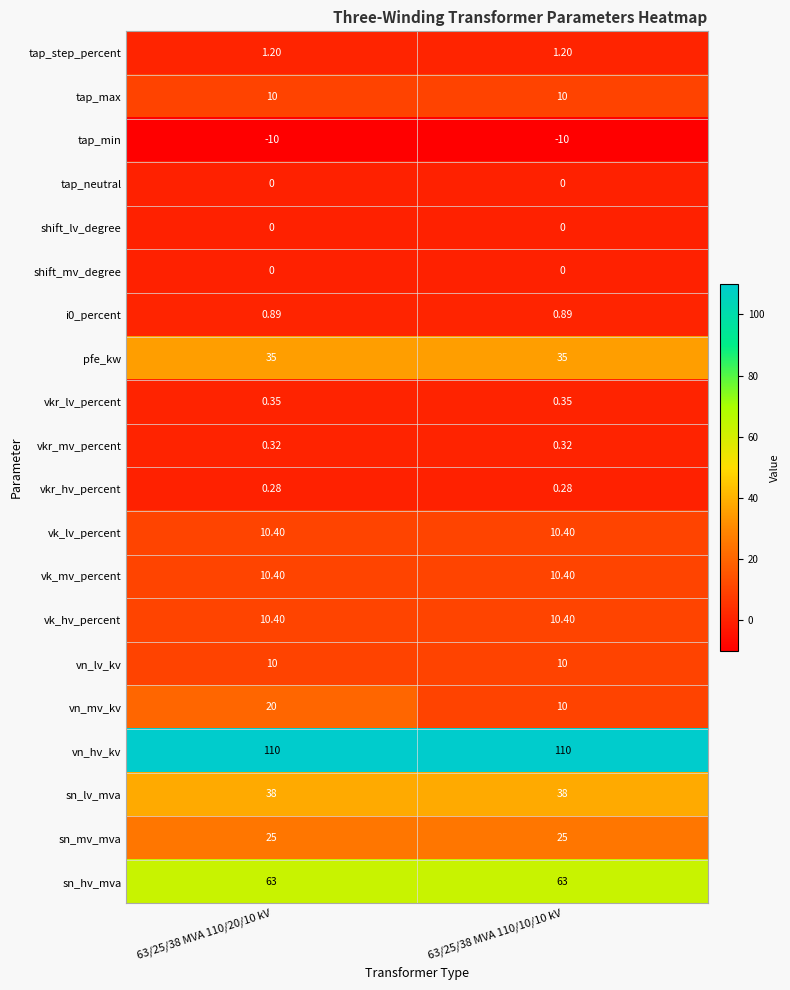

Which series changed the most between 63/25/38 MVA 110/20/10 kV and 63/25/38 MVA 110/10/10 kV?

vn_mv_kv